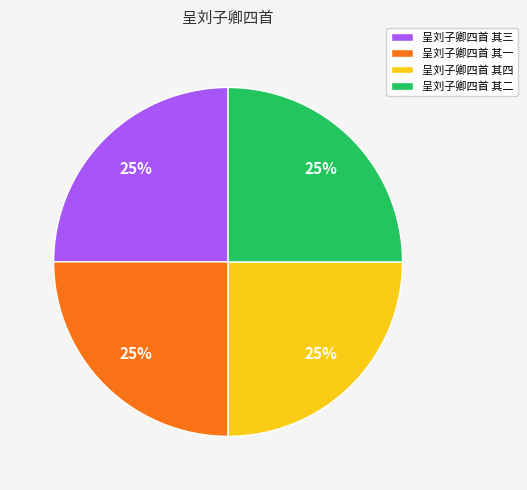

What is the ratio of the value at 呈刘子卿四首 其四 to the value at 呈刘子卿四首 其三?

1.0